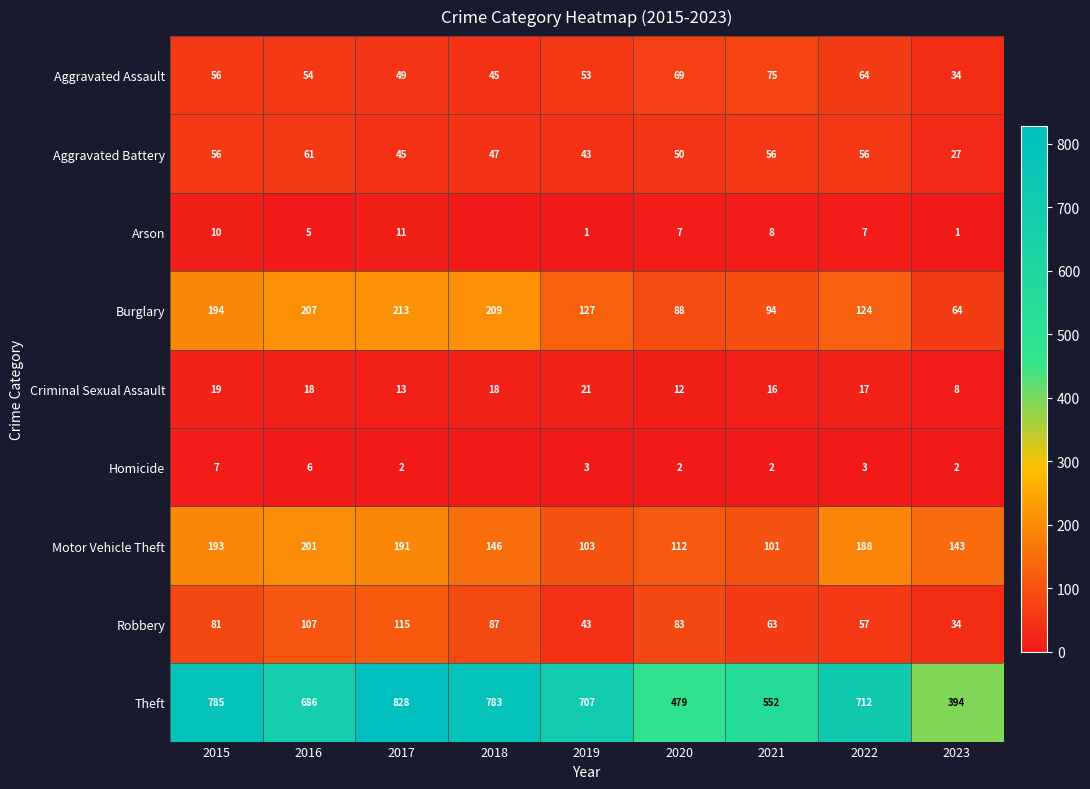

Which series has the largest range (max minus min)?

Theft